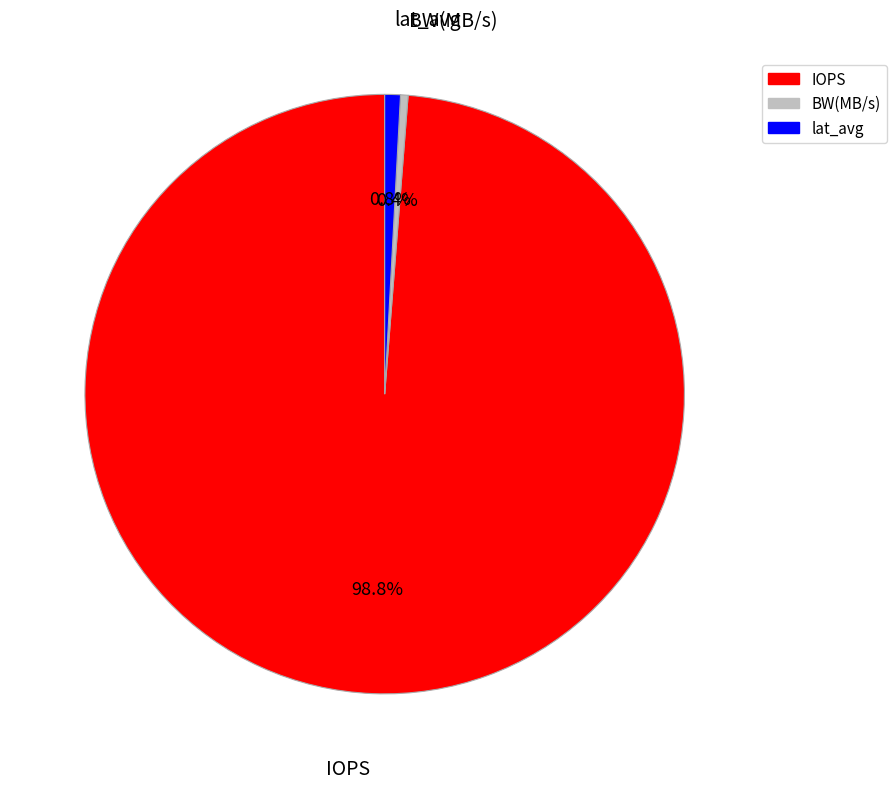

Is it true that lat_avg is 1% of the pie?

True